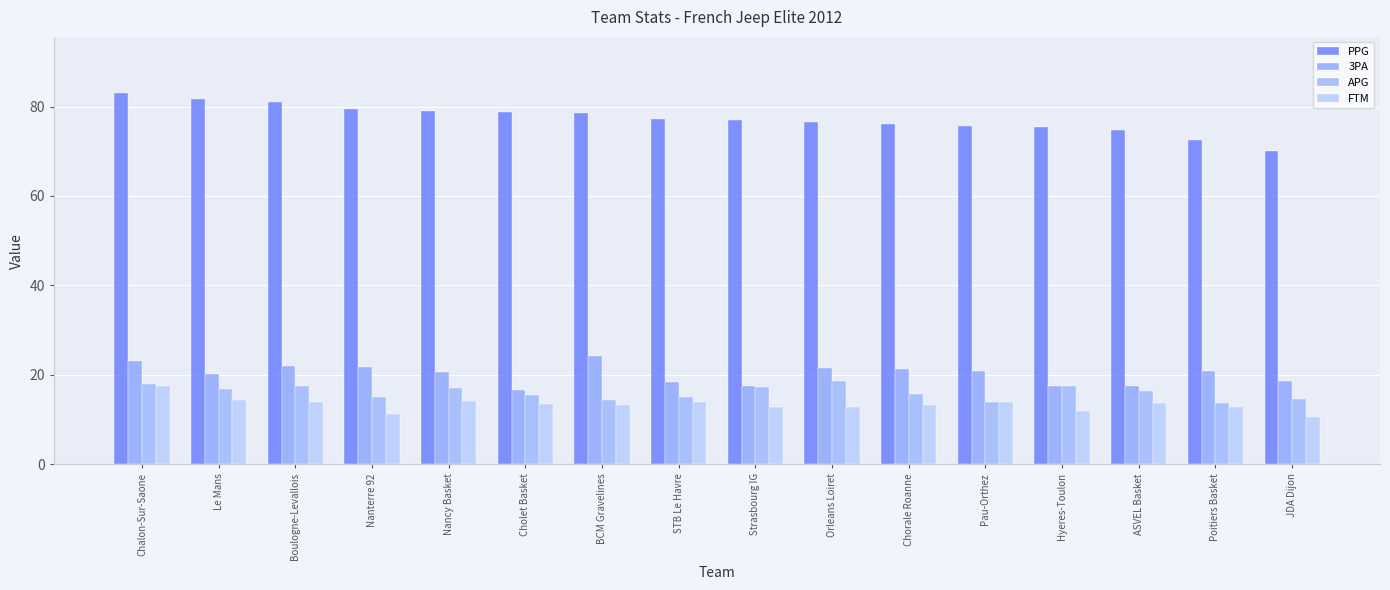

Which series changed the most between Nanterre 92 and ASVEL Basket?

PPG